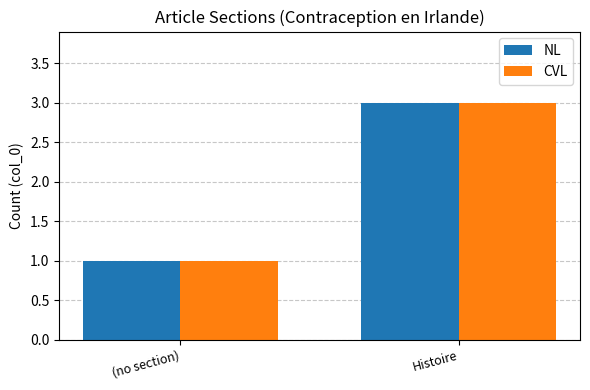

Rank the categories by CVL value from lowest to highest.

(no section), Histoire